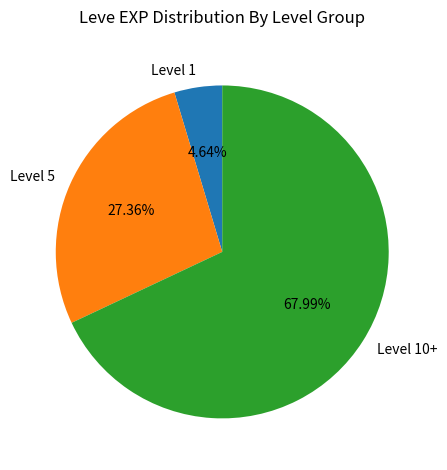

Rank the categories by value from highest to lowest.

Level 10+, Level 5, Level 1